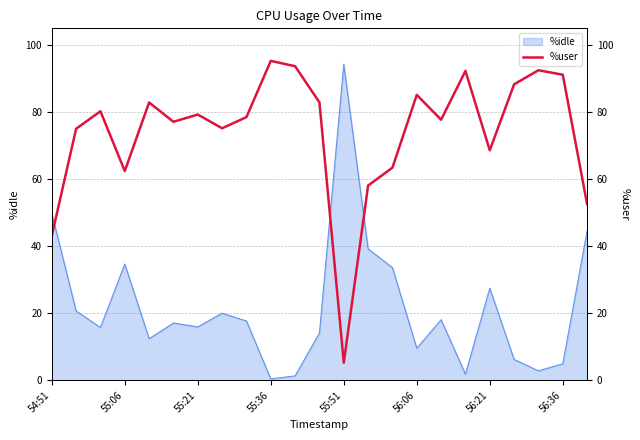

How many data points are less than 78?

11